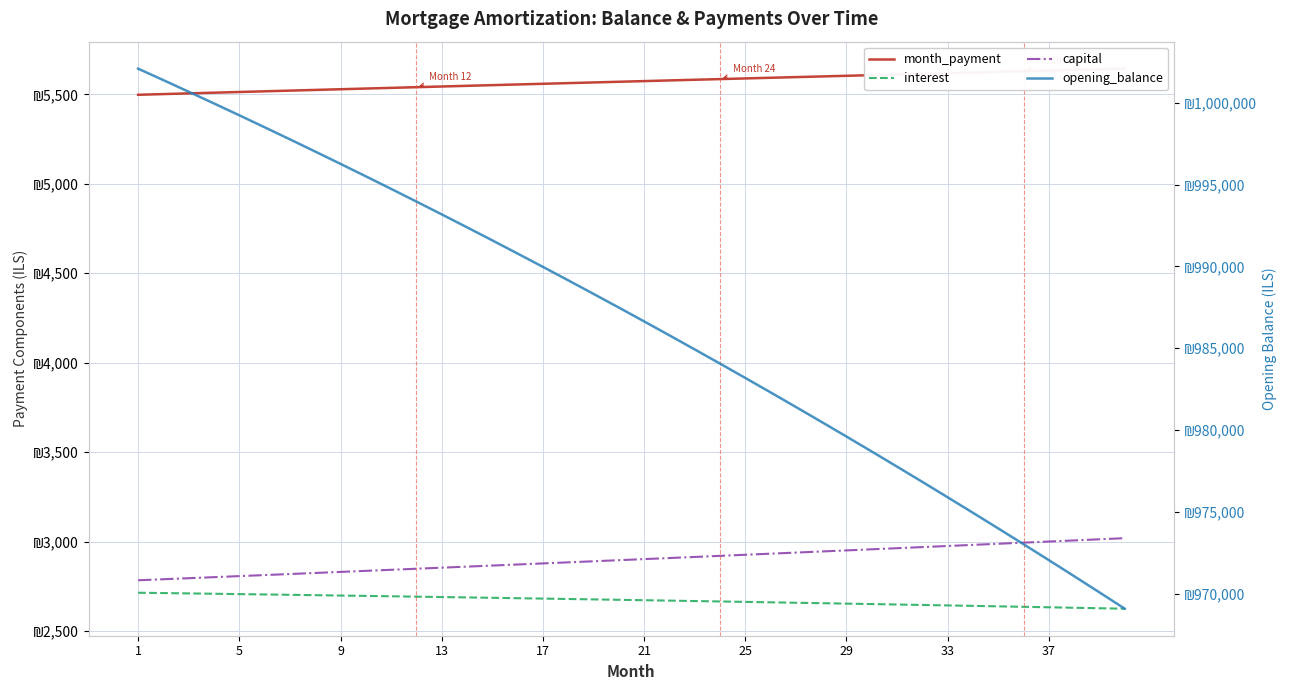

Reading left to right, list all the values displayed in this chart.

month_payment: 5497.5	5501.4	5505.3	5509.2	5513.1	5517.0	5520.8	5524.7	5528.5	5532.4	5536.2	5540.0	5543.8	5547.6	5551.4	5555.2	5559.0	5562.8	5566.5	5570.3	5574.0	5577.8	5581.5	5585.2	5588.9	5592.6	5596.3	5600.0	5603.7	5607.3	5611.0	5614.6	5618.3	5621.9	5625.5	5629.1	5632.7	5636.3	5639.9	5643.5
interest: 2714.0	2712.1	2710.2	2708.2	2706.3	2704.3	2702.3	2700.3	2698.2	2696.2	2694.1	2692.0	2689.8	2687.7	2685.6	2683.4	2681.2	2678.9	2676.7	2674.4	2672.1	2669.8	2667.5	2665.2	2662.8	2660.4	2658.0	2655.5	2653.1	2650.6	2648.1	2645.6	2643.0	2640.4	2637.9	2635.2	2632.6	2629.9	2627.3	2624.6
capital: 2783.6	2789.4	2795.2	2801.0	2806.8	2812.7	2818.5	2824.4	2830.3	2836.2	2842.1	2848.0	2854.0	2859.9	2865.9	2871.8	2877.8	2883.8	2889.8	2895.8	2901.9	2907.9	2914.0	2920.1	2926.1	2932.2	2938.3	2944.5	2950.6	2956.7	2962.9	2969.1	2975.2	2981.4	2987.7	2993.9	3000.1	3006.4	3012.6	3018.9
opening_balance: 1002083.3	1001381.6	1000672.7	999956.4	999232.8	998501.9	997763.6	997017.8	996264.6	995504.0	994735.9	993960.2	993177.0	992386.2	991587.8	990781.8	989968.1	989146.7	988317.6	987480.8	986636.2	985783.8	984923.5	984055.4	983179.4	982295.4	981403.5	980503.7	979595.8	978679.9	977755.9	976823.8	975883.6	974935.3	973978.7	973013.9	972040.9	971059.6	970070.0	969072.1